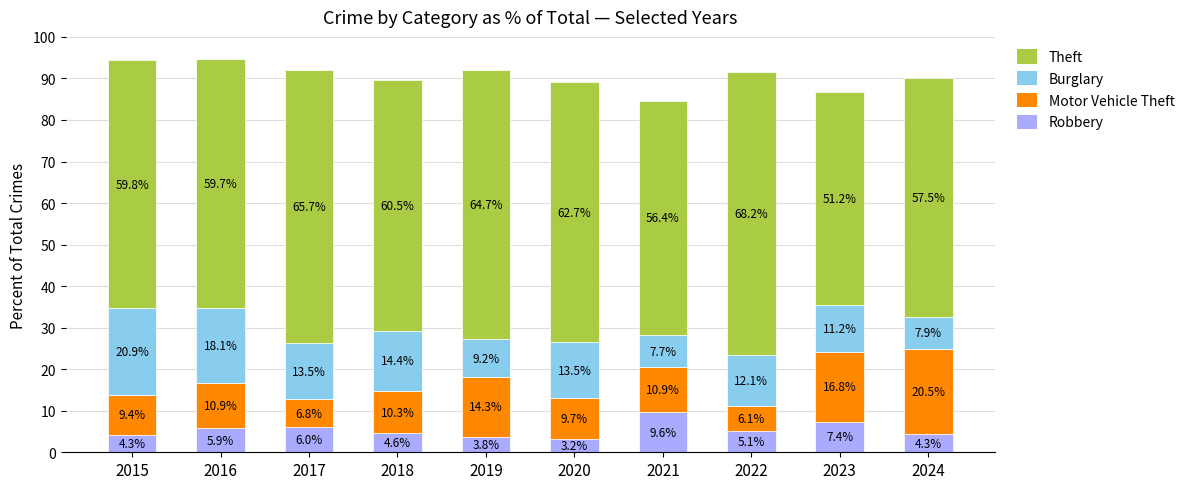

Which category has the lowest value in the Robbery series?

2020